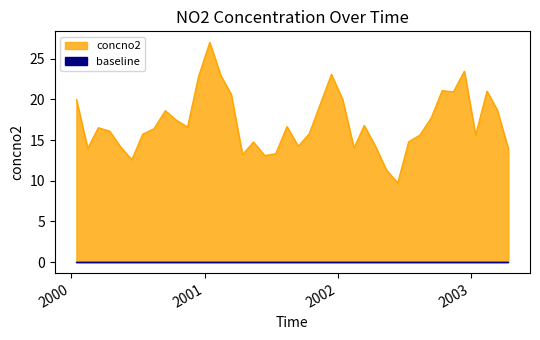

Between 2002-07-15 and 2003-01-15, which is larger?

2003-01-15